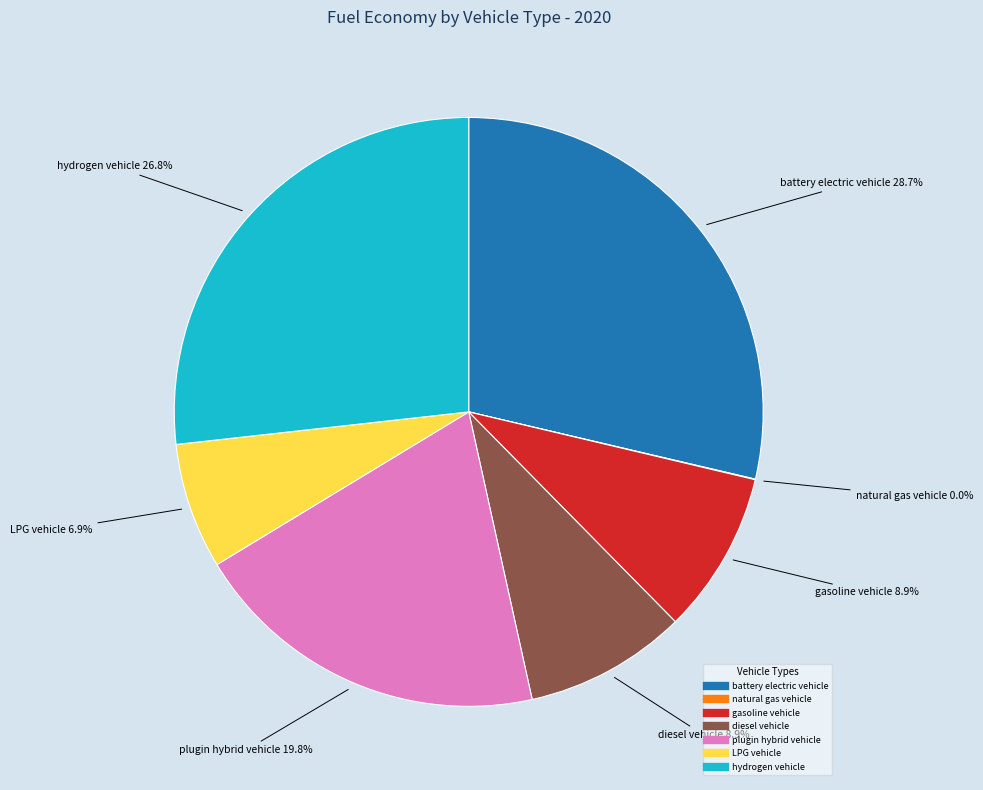

Is diesel vehicle the majority of the pie?

No